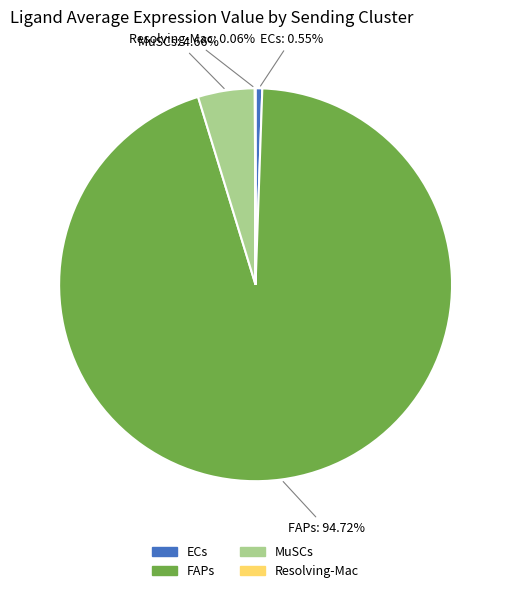

Combined, do FAPs and ECs account for over 50%?

Yes